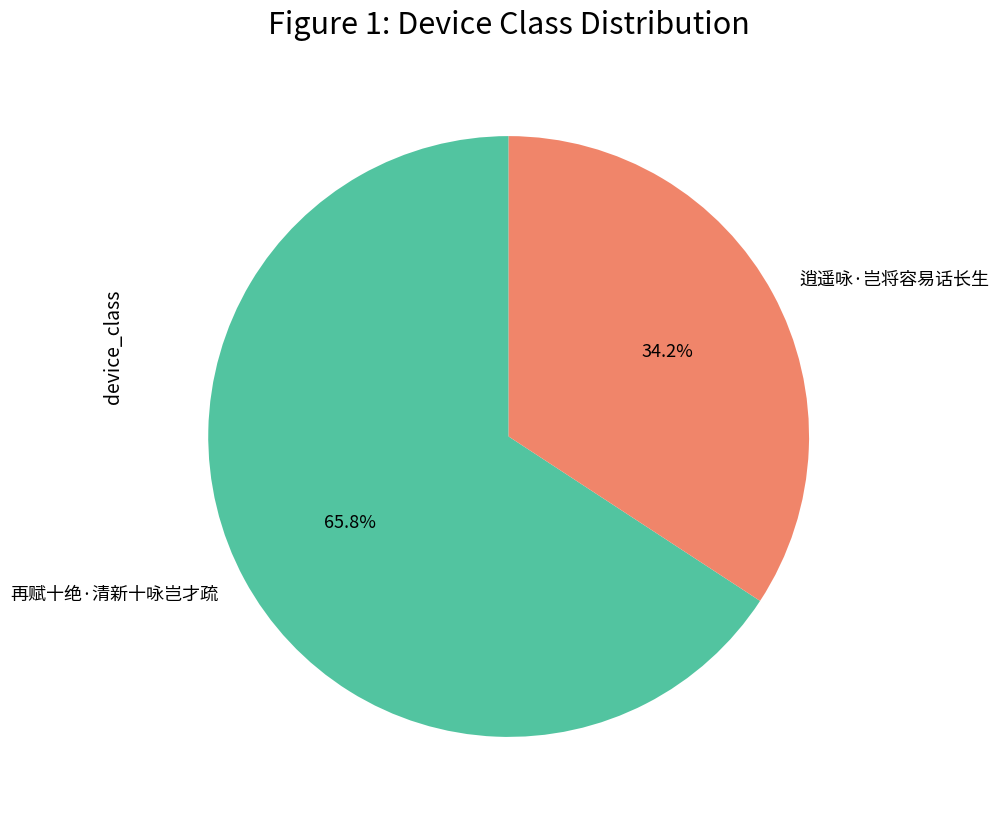

To the nearest percent, what portion does 逍遥咏·岂将容易话长生 represent?

34%